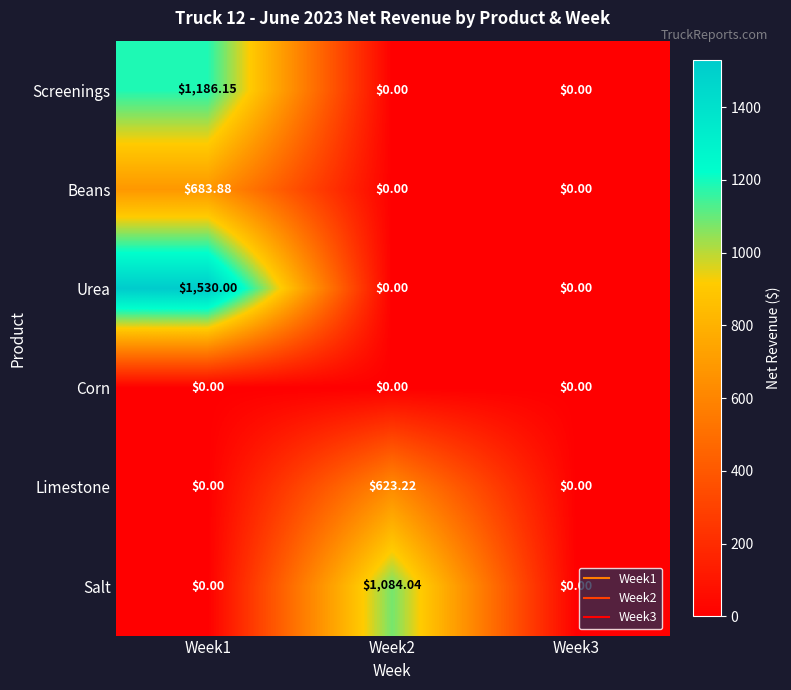

List the series in order of their peak value, lowest first.

Corn, Limestone, Beans, Salt, Screenings, Urea